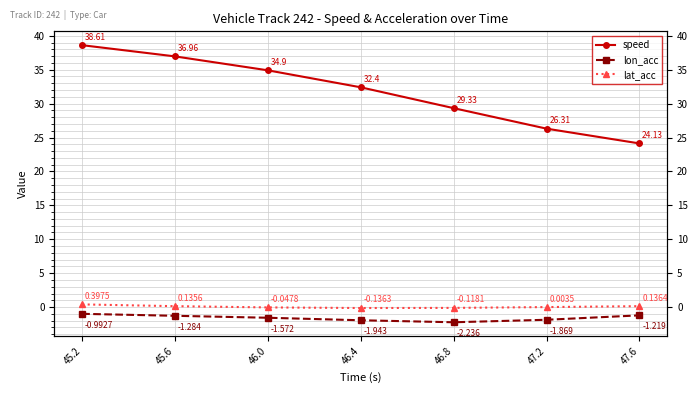

Which label corresponds to the largest value in the chart?

45.2